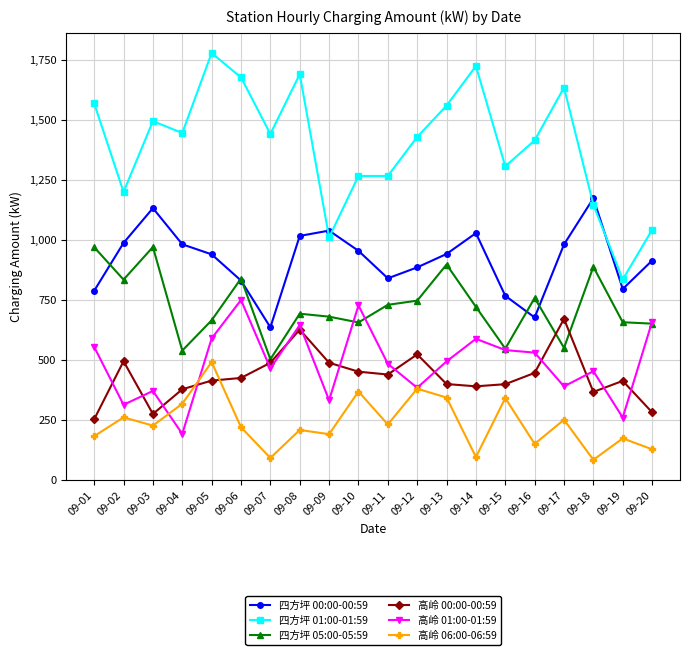

What is the maximum value shown in the chart?

1779.7